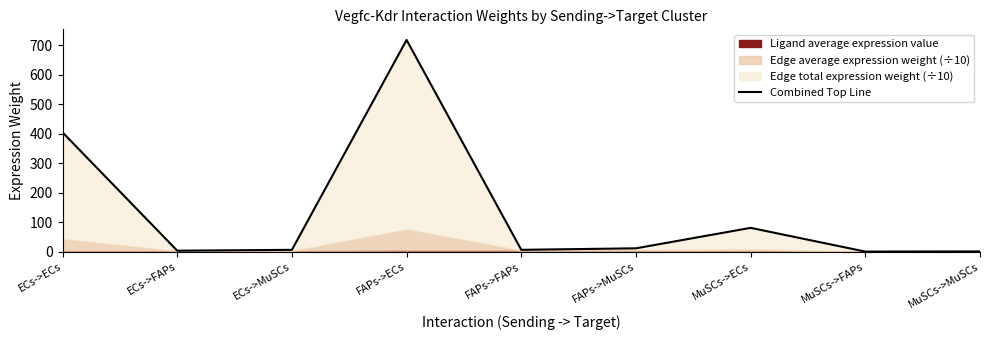

Which category has the highest value across all series?

FAPs->ECs